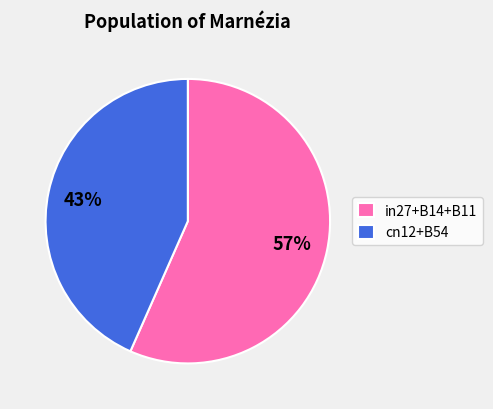

True or false: cn12+B54 accounts for 43% of the total.

True